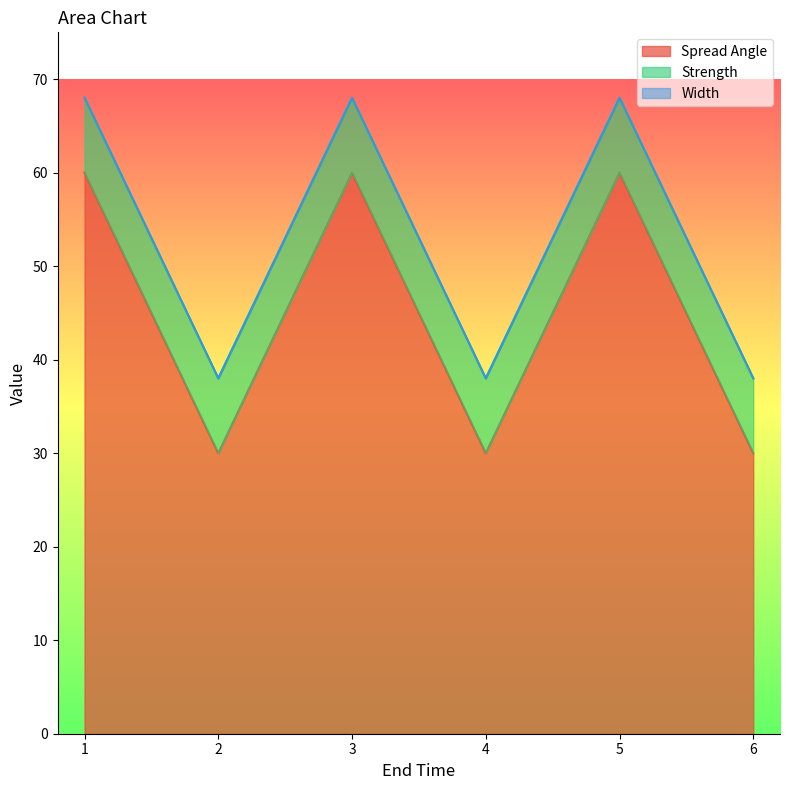

The Strength series shows 8 at 3. True or false?

True